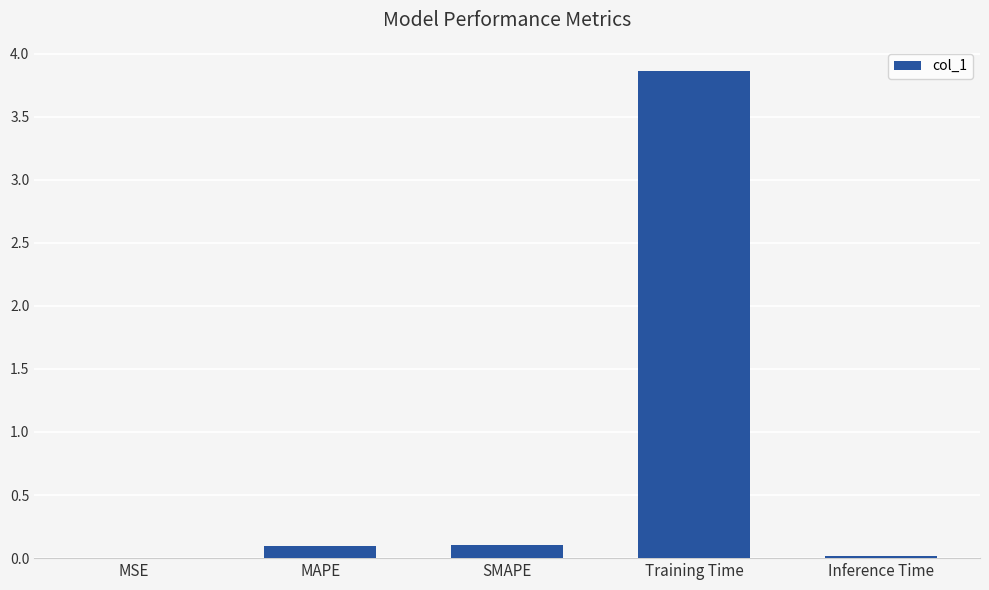

What is the approximate value at Training Time?

3.9